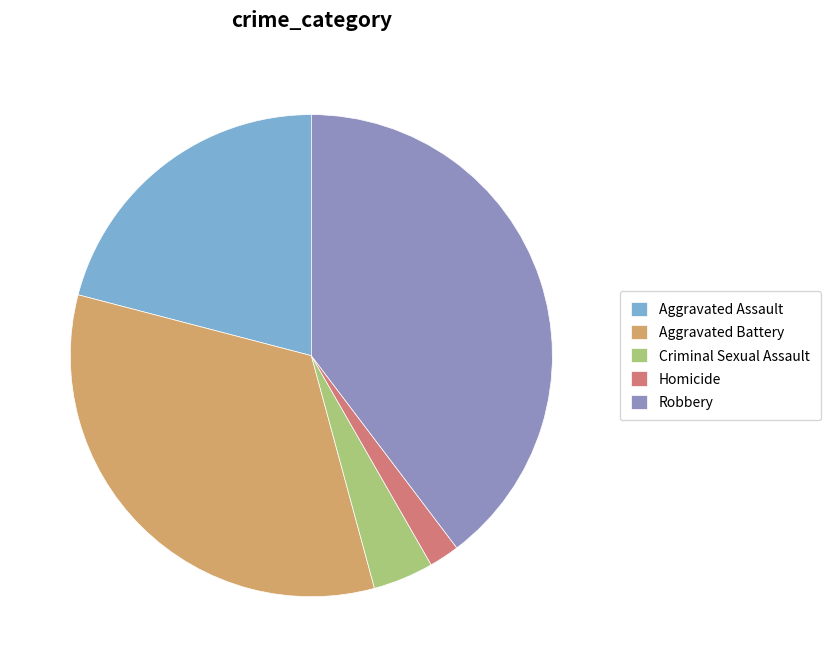

What is the ratio of the value at Robbery to the value at Aggravated Assault?

1.9